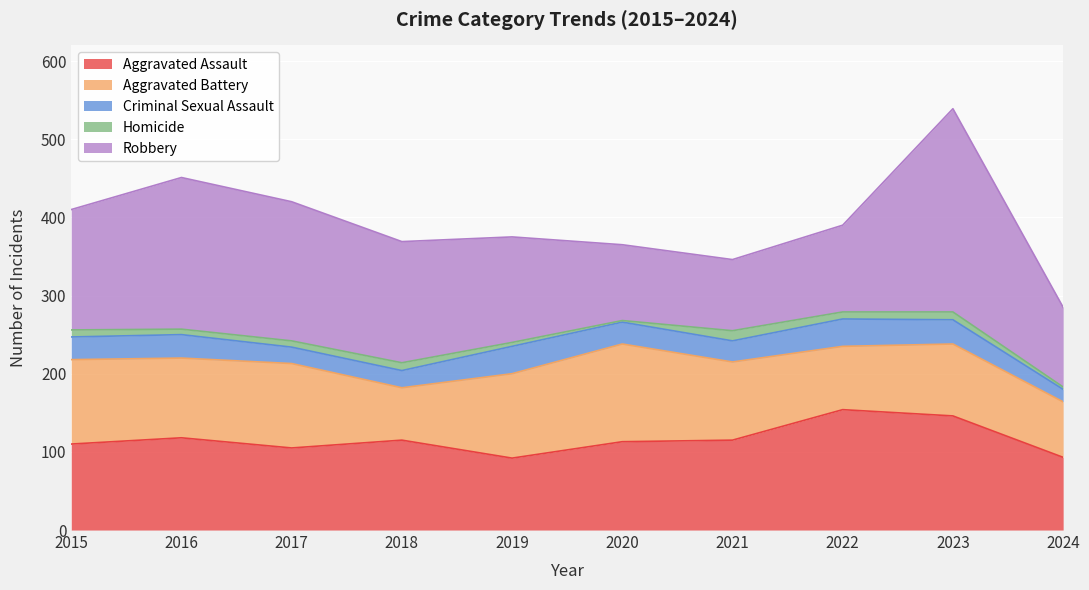

What is the sum of the Homicide values at 2023 and 2015?

19